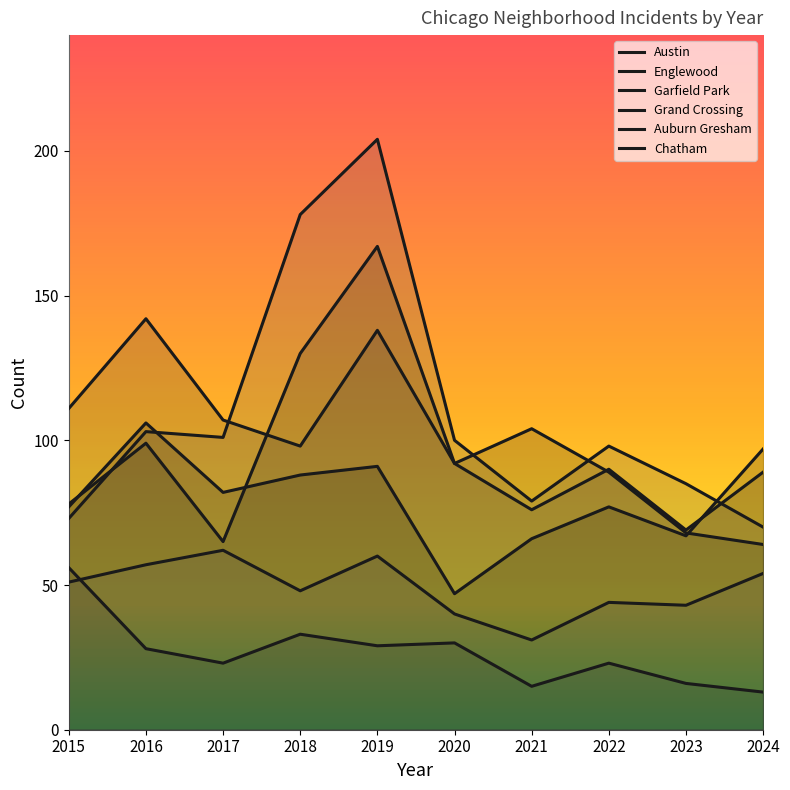

What is the spread (max minus min) of values at 2019?

175